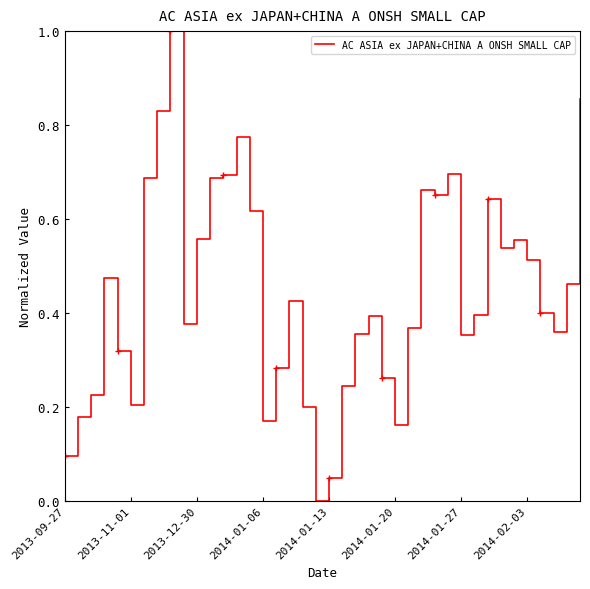

What is the difference between the maximum and minimum values?

1.0